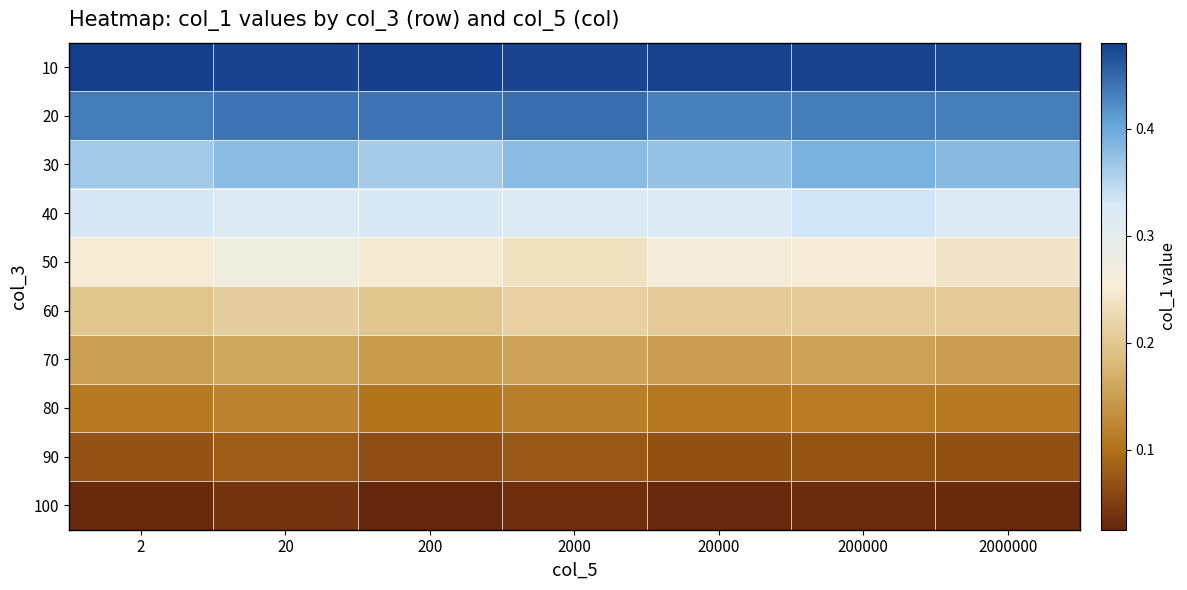

Which category has the lowest value across all series?

200